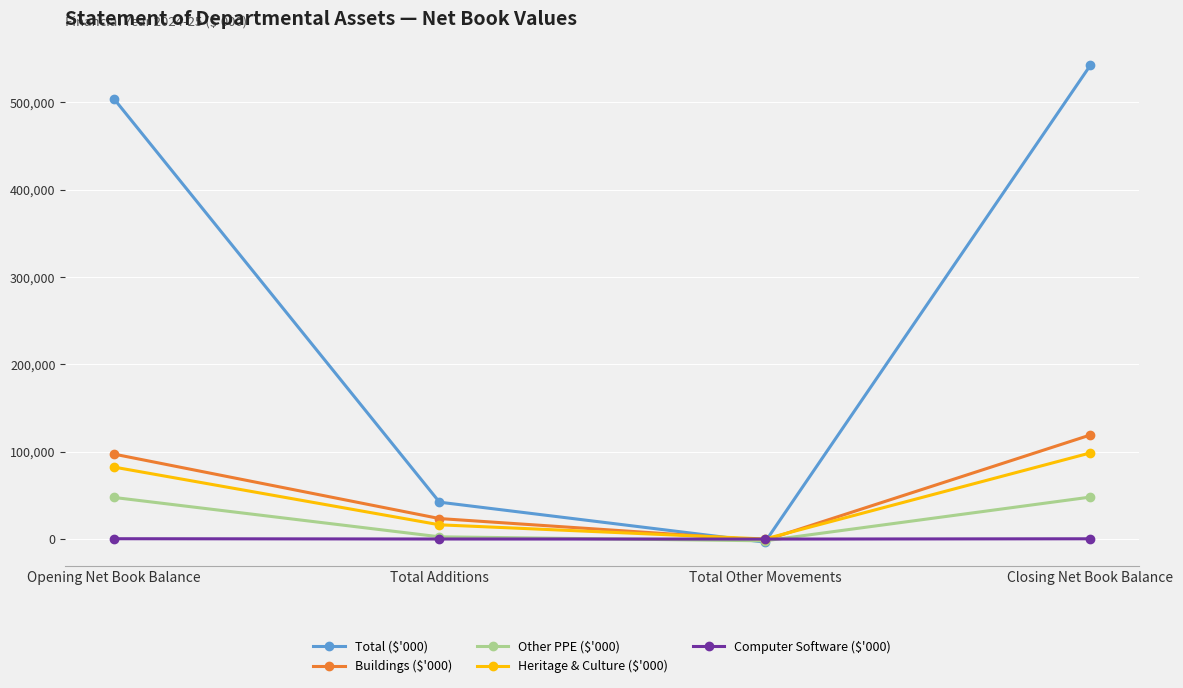

The value of Heritage & Culture ($'000) at Closing Net Book Balance is 98559. True or false?

True